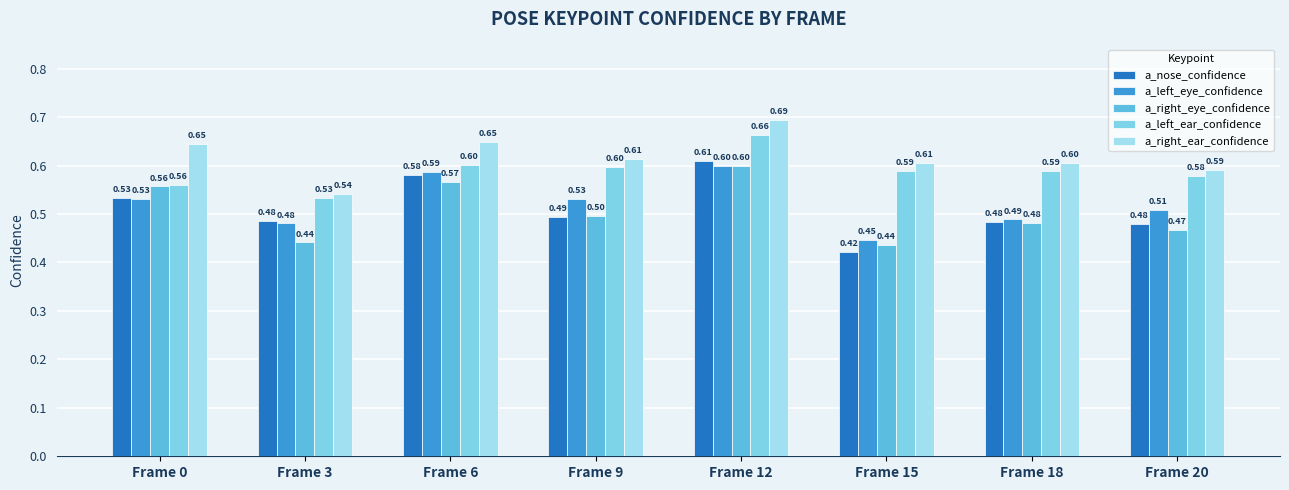

What is the total value across all series at Frame 6?

3.0